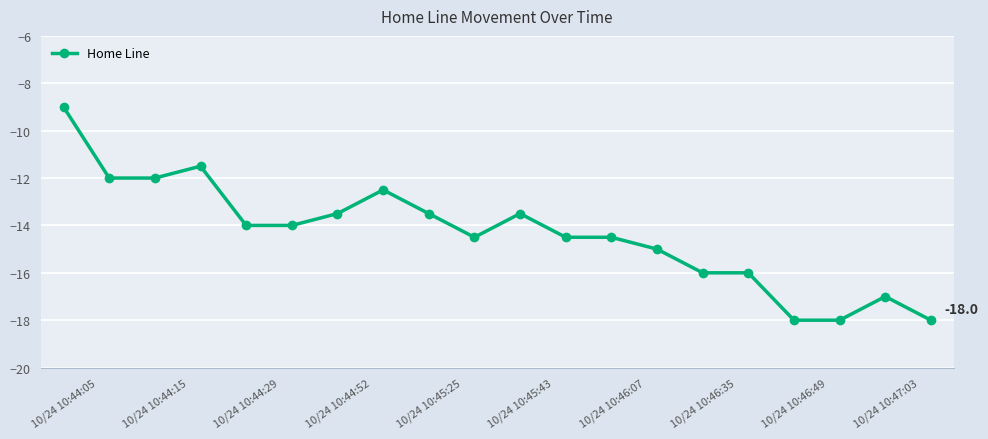

What is the smallest value displayed?

-18.0